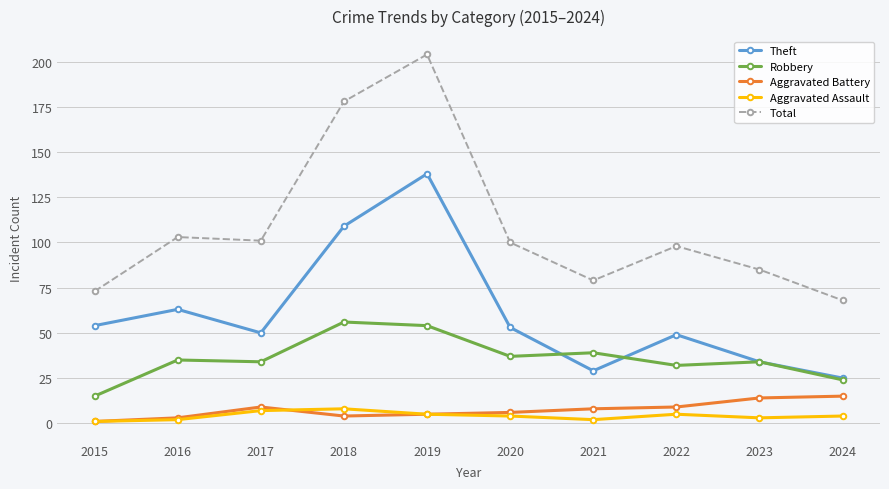

What is the total value across all series at 2016?

206